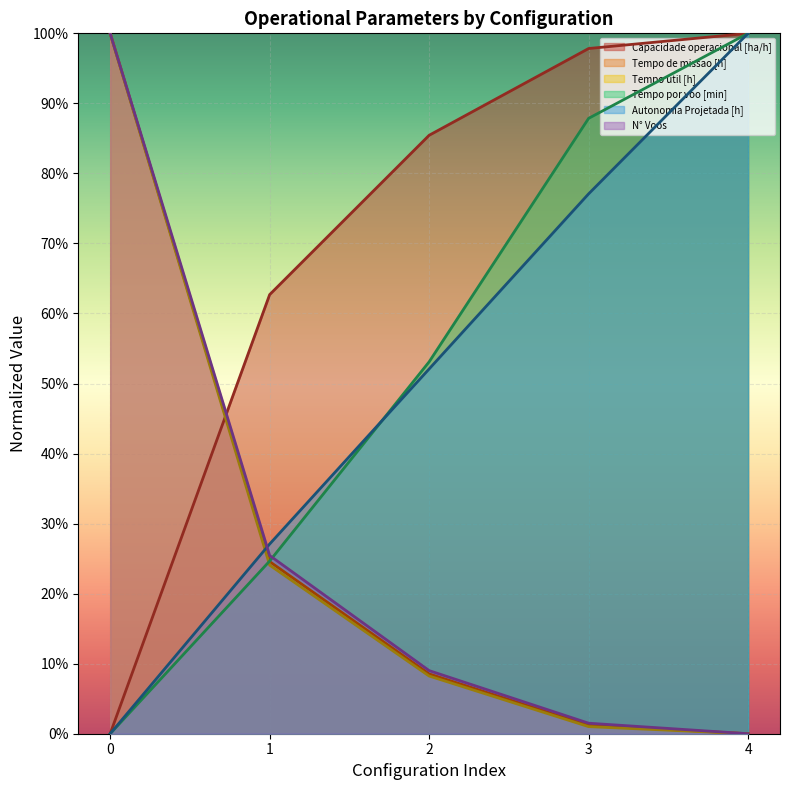

What is the sum of the Tempo de missao [h] values at 2 and 0?

1.1